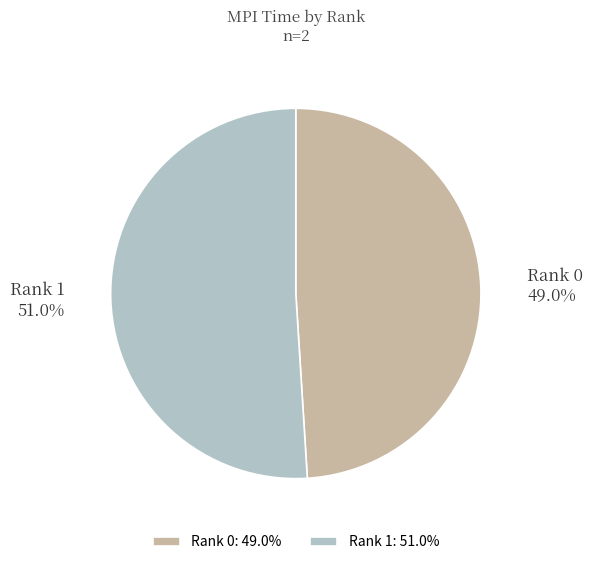

Approximately how many times larger is the value at Rank 0 compared to Rank 1?

1.0